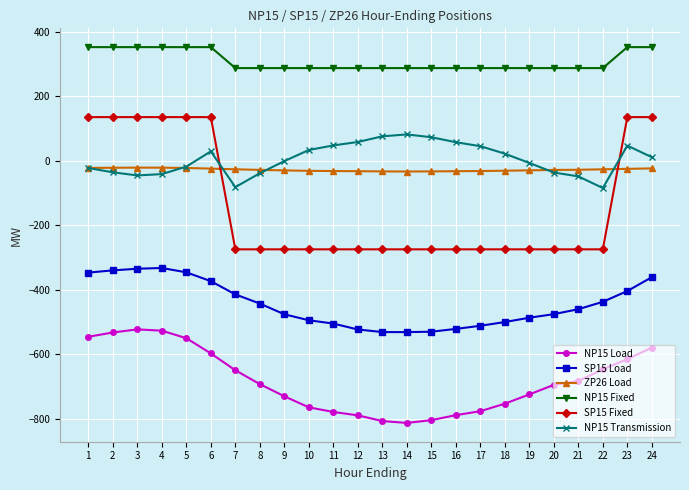

Which series has the largest total across all categories?

NP15 Fixed